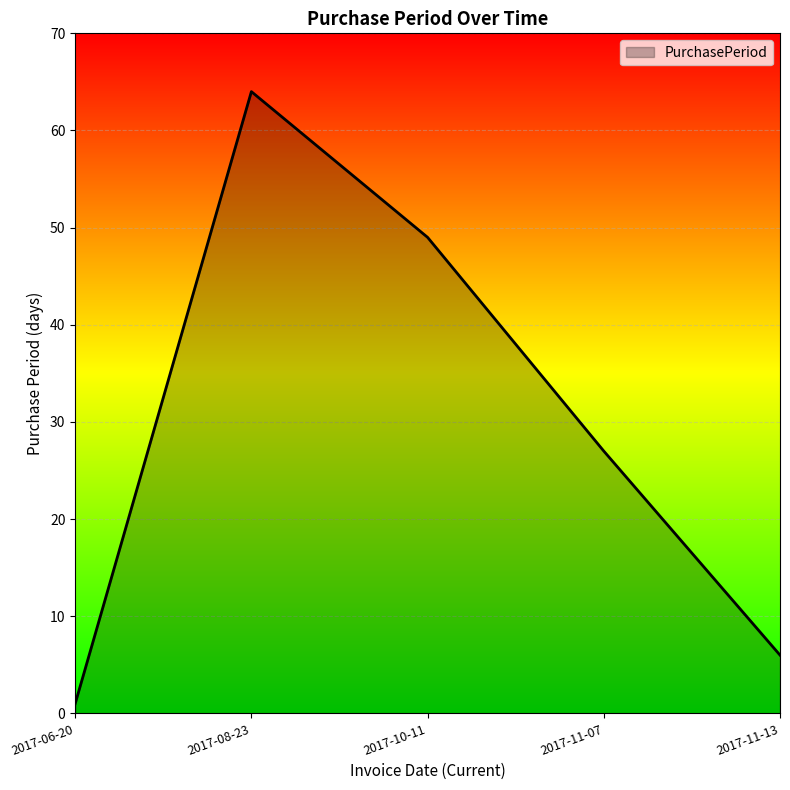

Which label corresponds to the smallest value in the chart?

2017-06-20